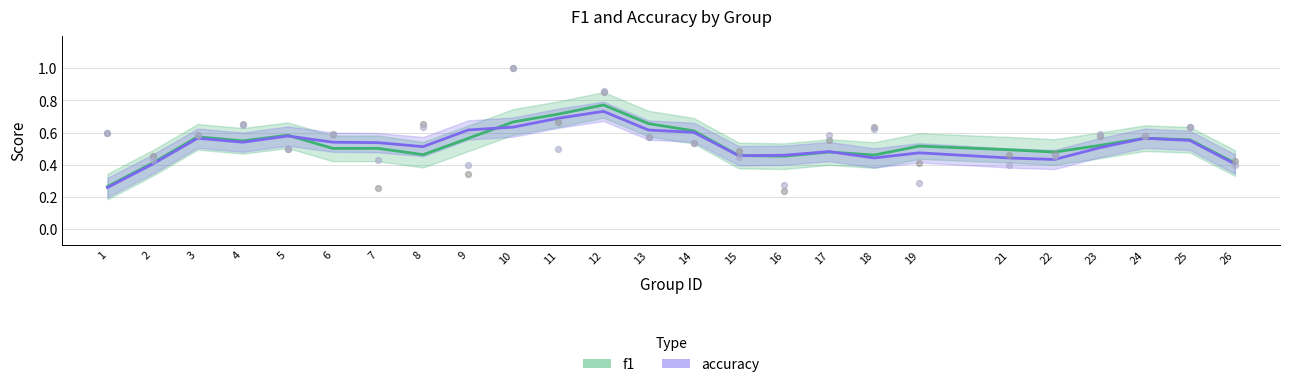

Which series contains the highest Y value?

f1